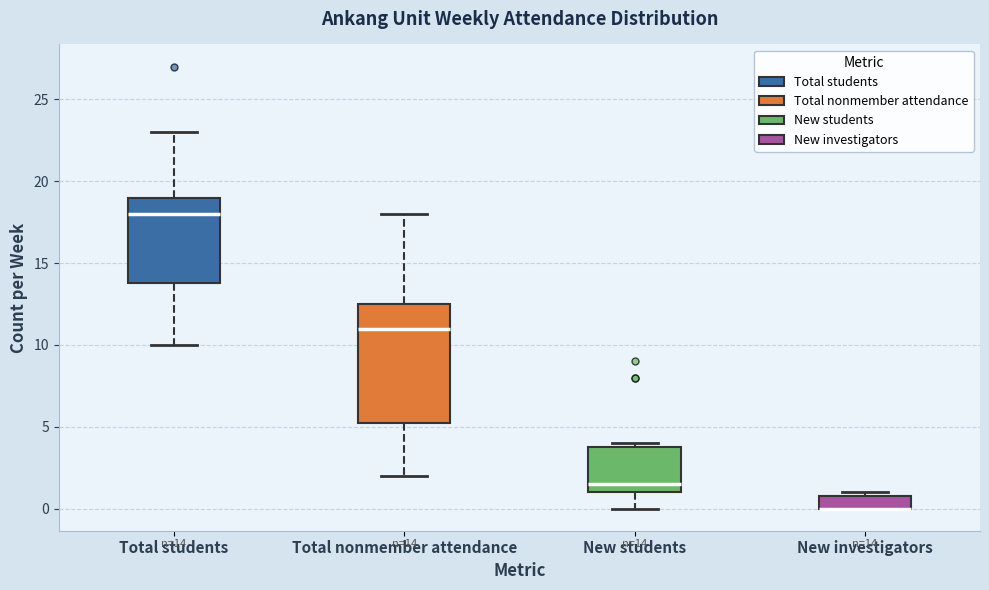

Comparing the boxes themselves (not the whiskers), which one is the tallest?

Total nonmember attendance